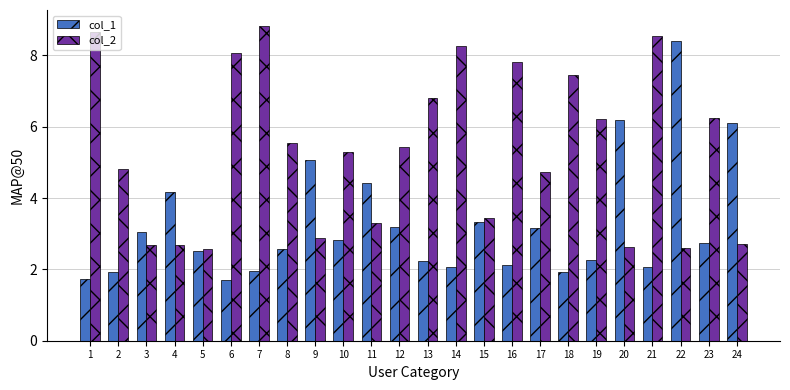

What is the value of the col_1 bar at the 13th from the left?

2.2